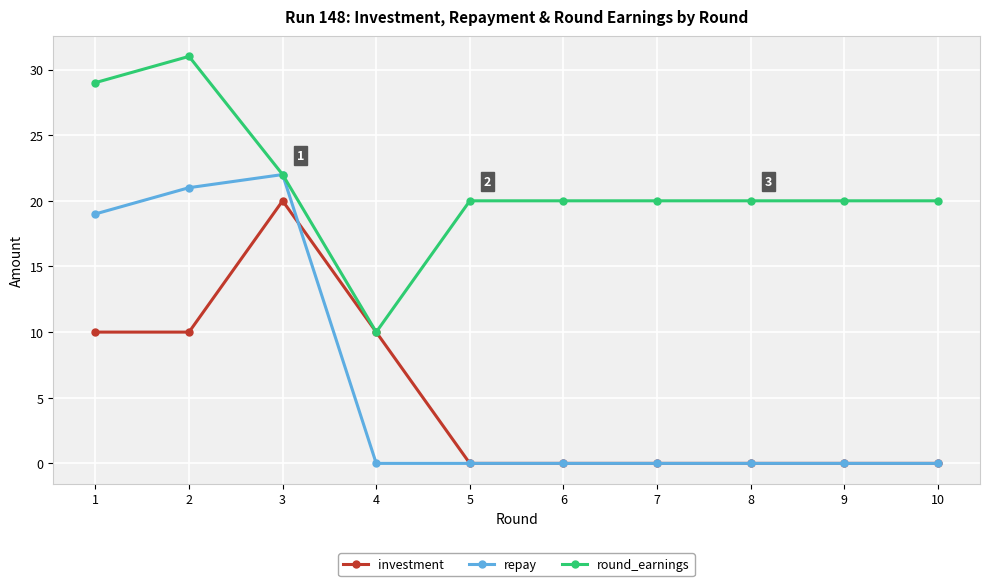

What is the maximum value shown in the chart?

31